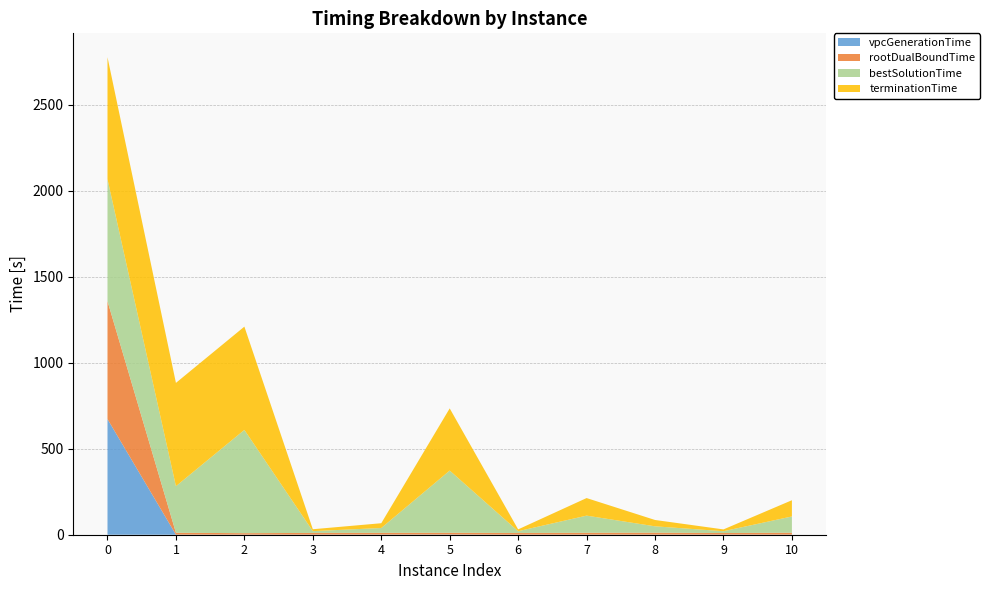

Reading left to right, transcribe all the data shown in this chart.

vpcGenerationTime: 0=672.5	1=0.7	2=0.6	3=0.7	4=0.9	5=1.2	6=0.5	7=0.7	8=0.7	9=0.7	10=0.7
rootDualBoundTime: 0=685.9	1=10.9	2=8.4	3=10.0	4=10.2	5=10.3	6=9.8	7=10.8	8=11.4	9=9.2	10=11.2
bestSolutionTime: 0=709.3	1=270.8	2=600.6	3=10.3	4=27.9	5=361.6	6=10.2	7=99.5	8=36.8	9=10.5	10=94.3
terminationTime: 0=709.3	1=600.7	2=600.6	3=11.0	4=27.9	5=361.6	6=10.6	7=102.2	8=36.9	9=10.5	10=94.3